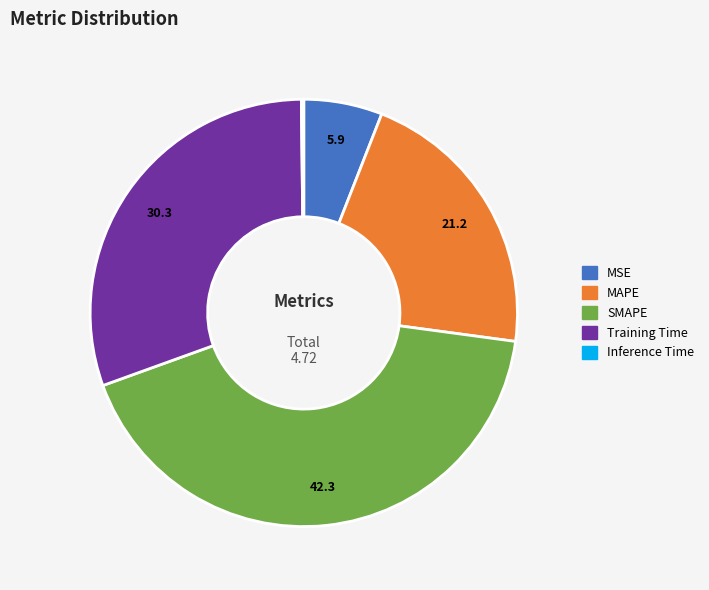

Approximately how many times larger is the value at Training Time compared to SMAPE?

0.7